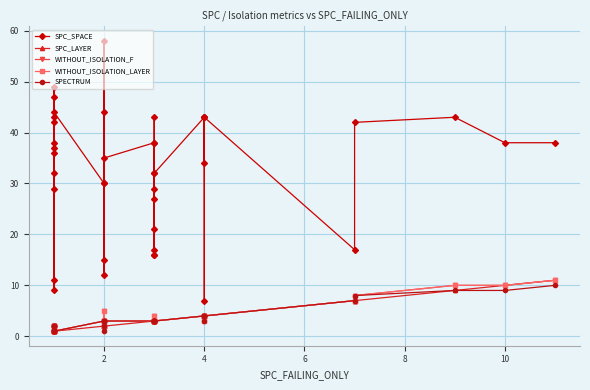

What is the highest value of the SPC_LAYER series?

11